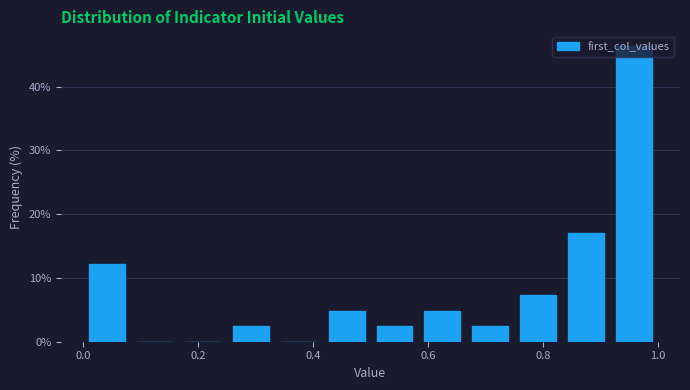

Reading left to right, list every bar in this chart as the range it spans on the x-axis followed by its height. Neither the bar edges nor the heights are printed on the chart, so give them approximately, as read against the axes.

0.00 to 0.08: 12
0.08 to 0.16: 0
0.16 to 0.26: 0
0.26 to 0.34: 2
0.34 to 0.42: 0
0.42 to 0.50: 5
0.50 to 0.58: 2
0.58 to 0.66: 5
0.66 to 0.76: 2
0.76 to 0.84: 7
0.84 to 0.92: 17
0.92 to 1.00: 46